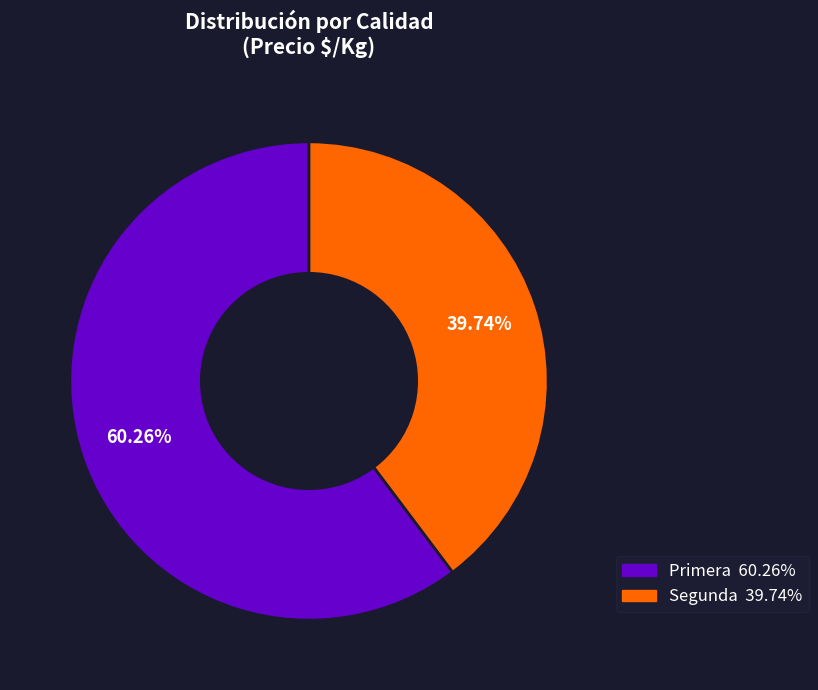

How many slices are in this pie chart?

2